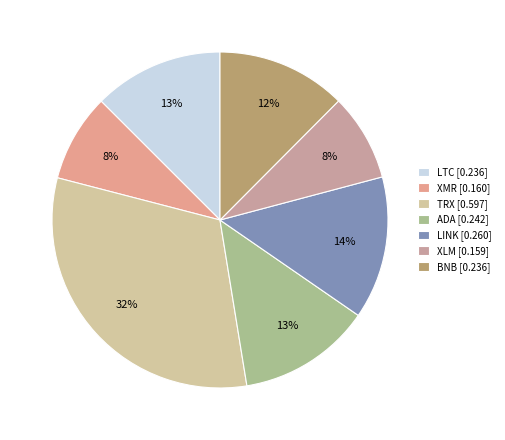

What percentage do LINK and ADA together represent?

26.6%